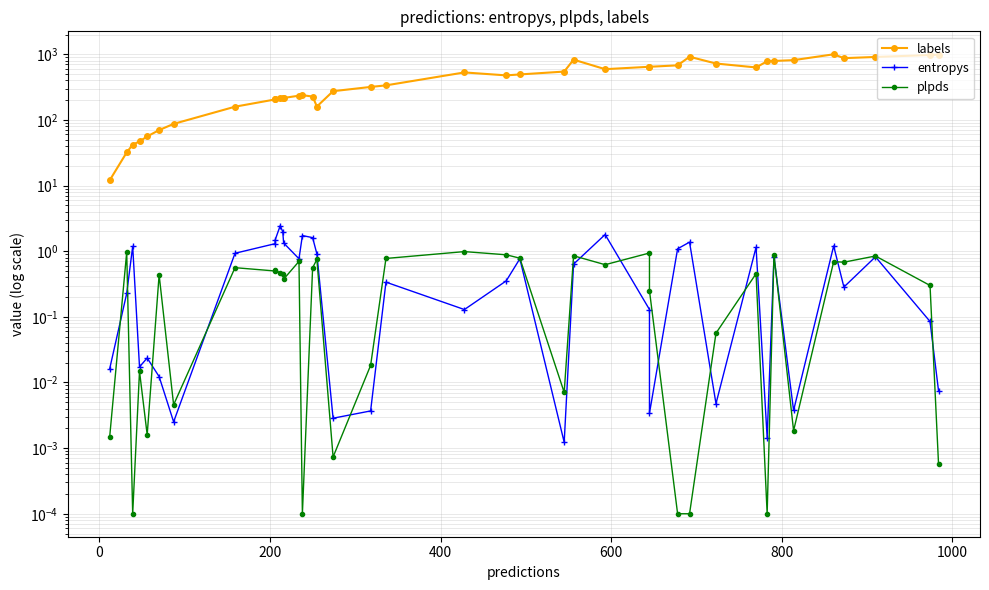

True or false: entropys has a value of 0.2 at 24.

False